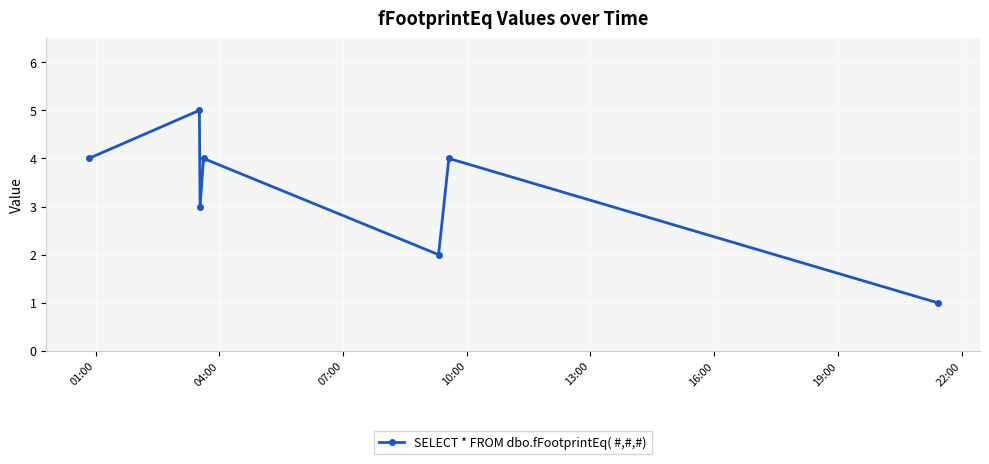

What is the greatest value displayed?

5